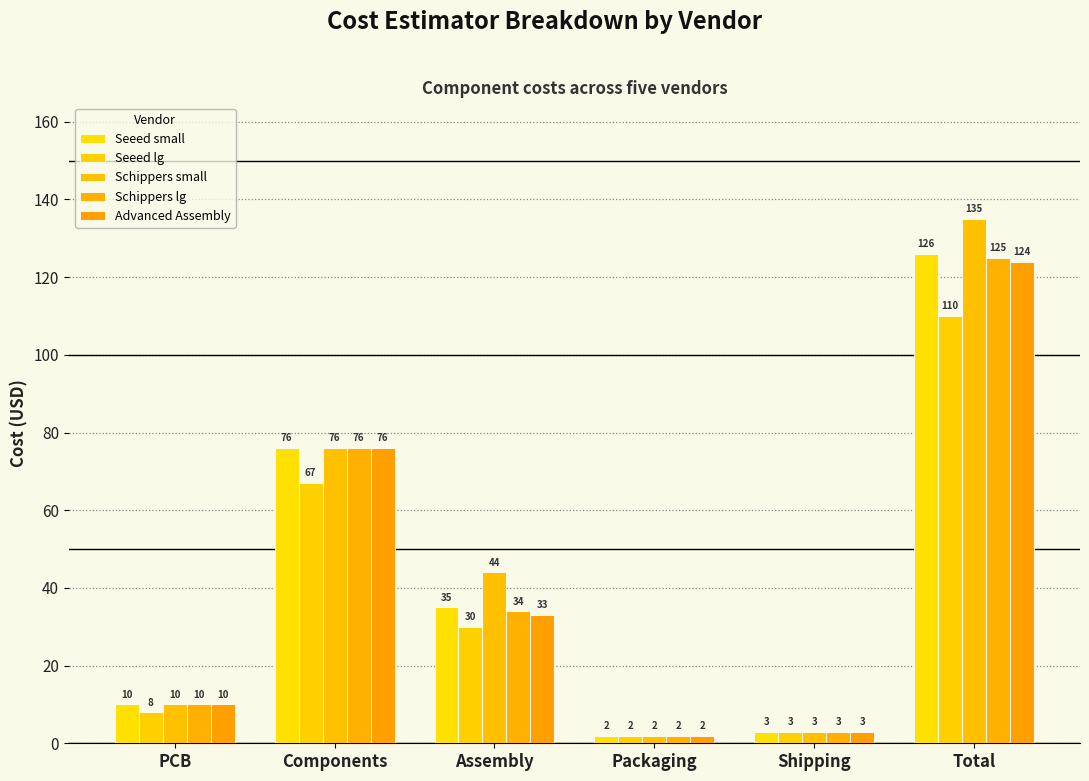

What is the value of the Schippers small bar at the 5th from the left?

3